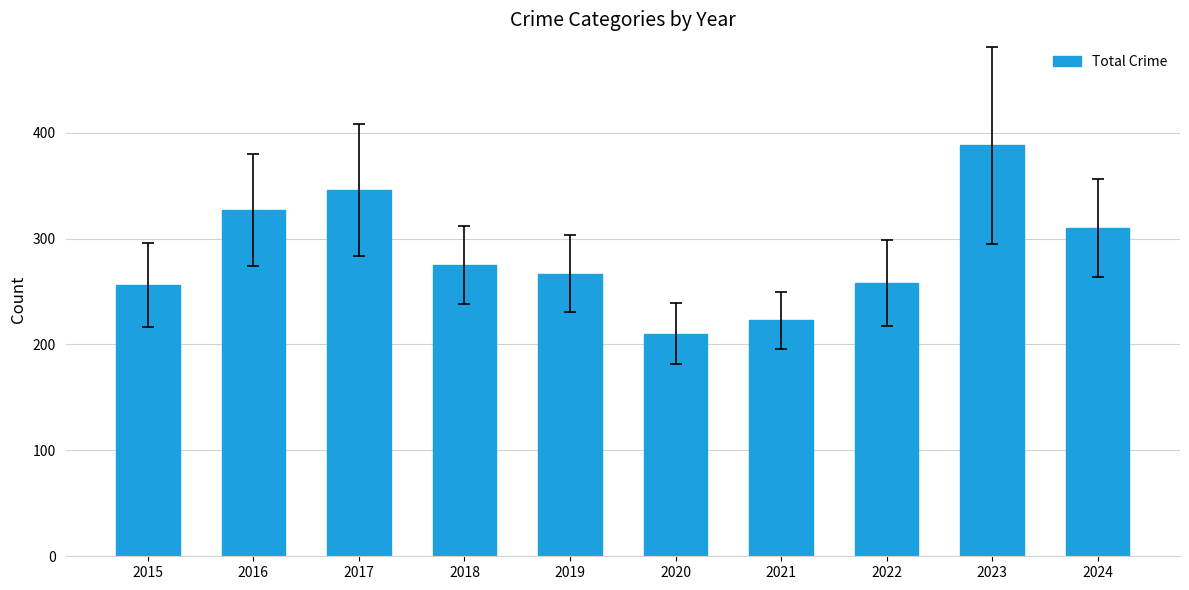

At which label is the value closest to 299?

2024